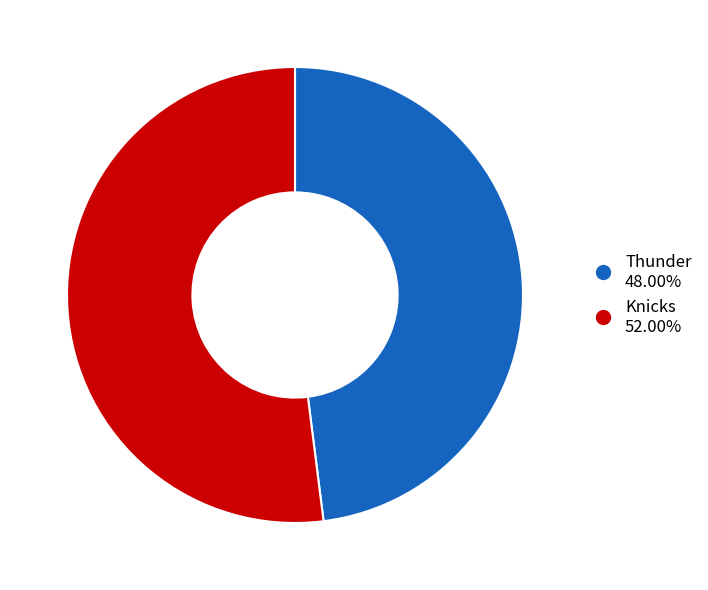

The Knicks slice represents 52% of the pie. True or false?

True